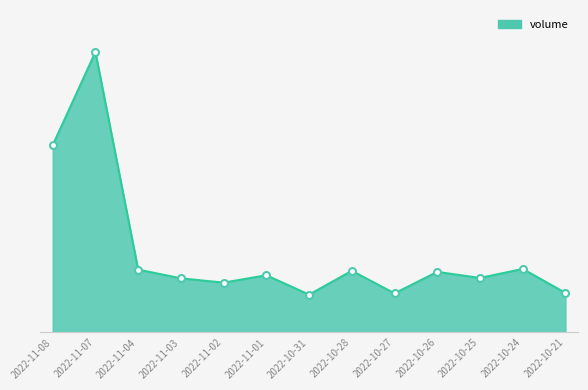

Does the chart have visible grid lines?

No